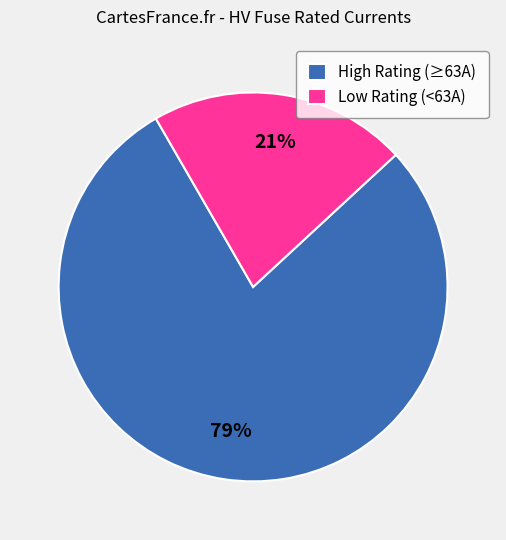

Which category accounts for the majority?

High Rating (≥63A)